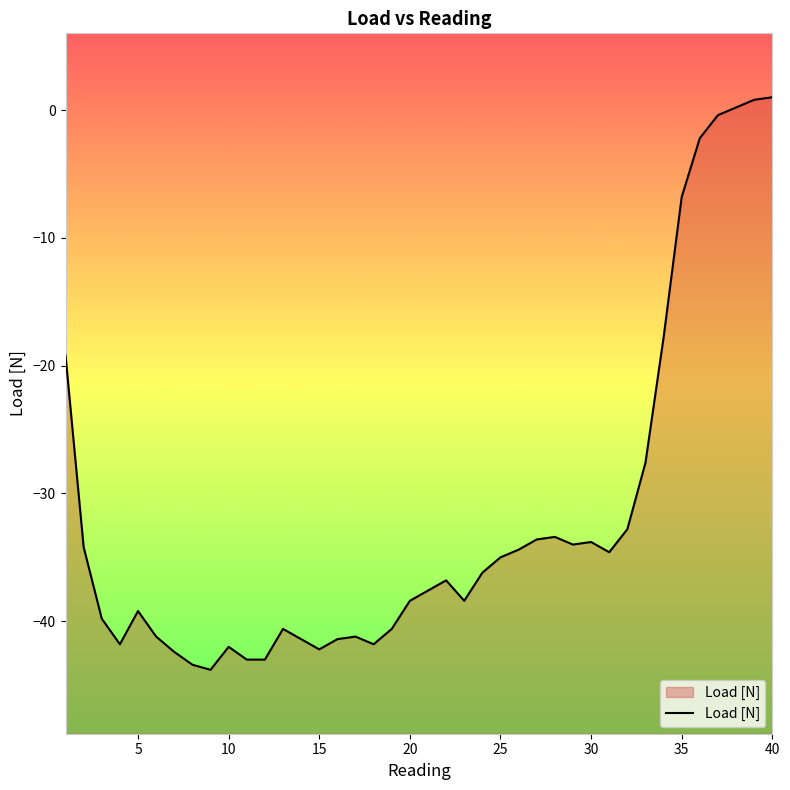

What is the value of the 19th point from the left?

-40.6